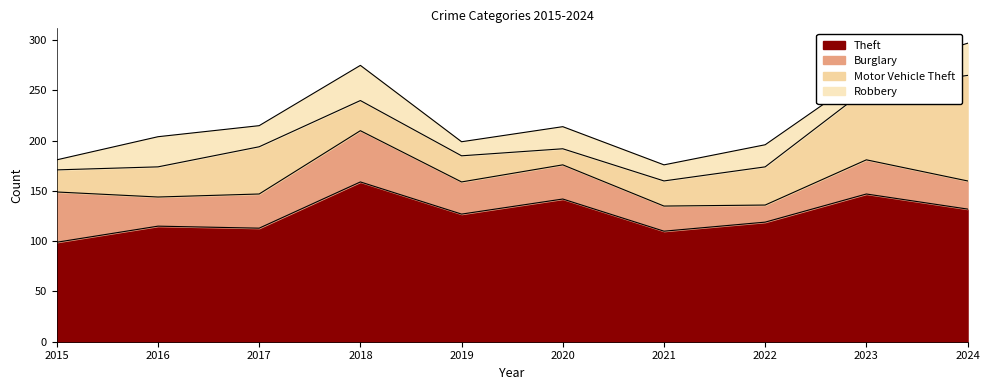

What is the smallest value displayed?

10